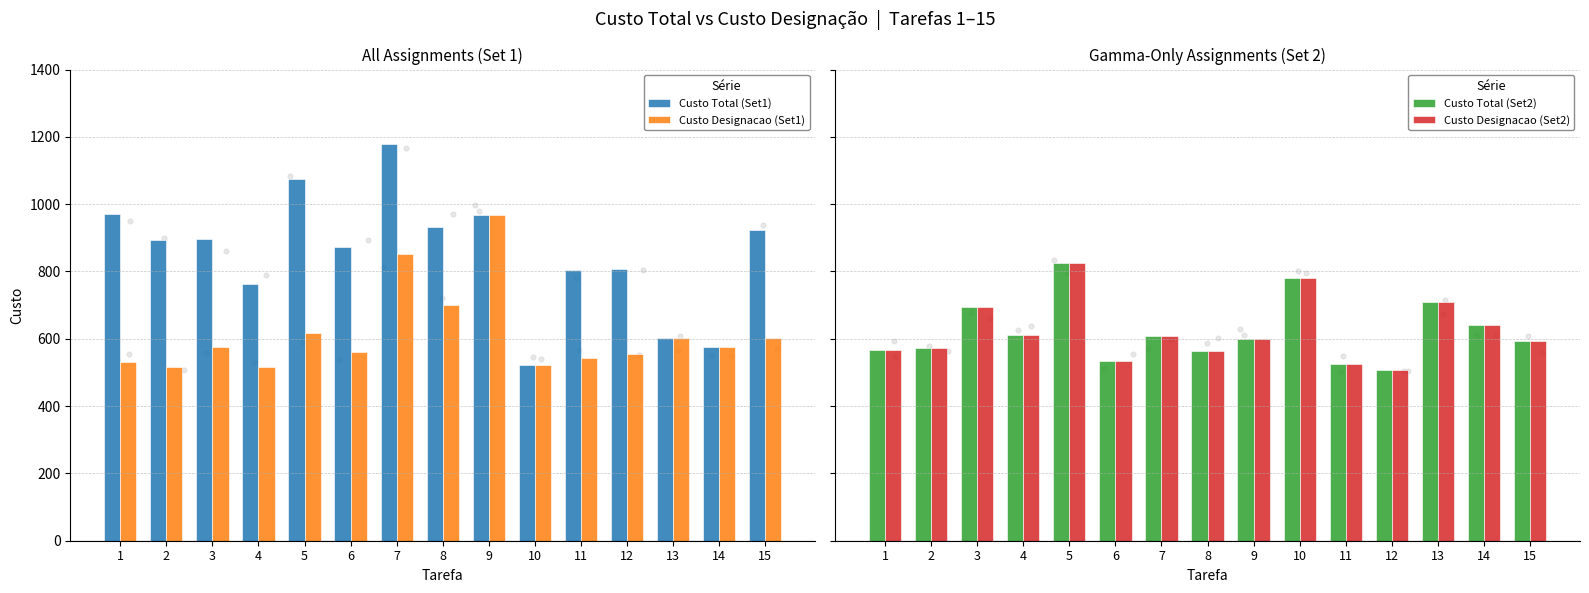

Which series has the largest total across all categories?

Custo Total (Set1)